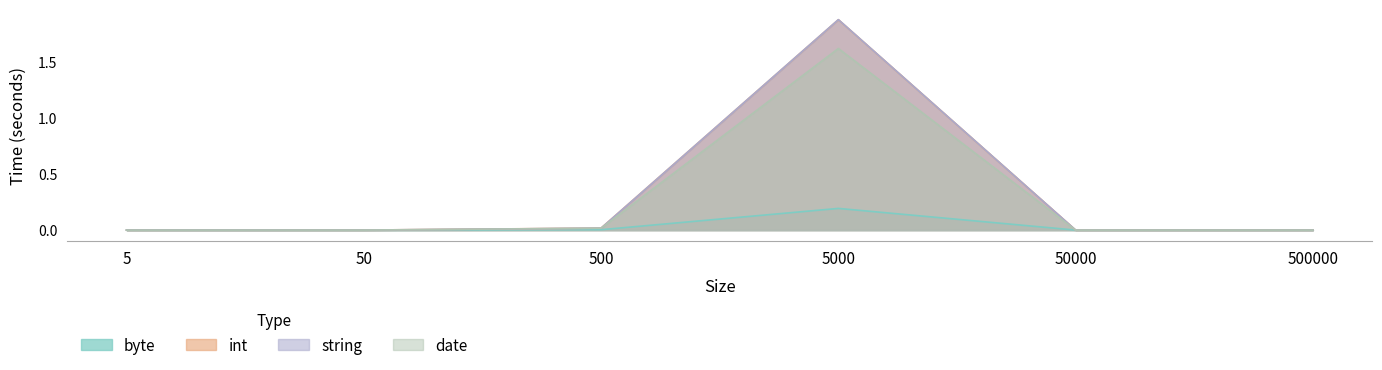

What are all the series names shown in the legend?

byte, int, string, date